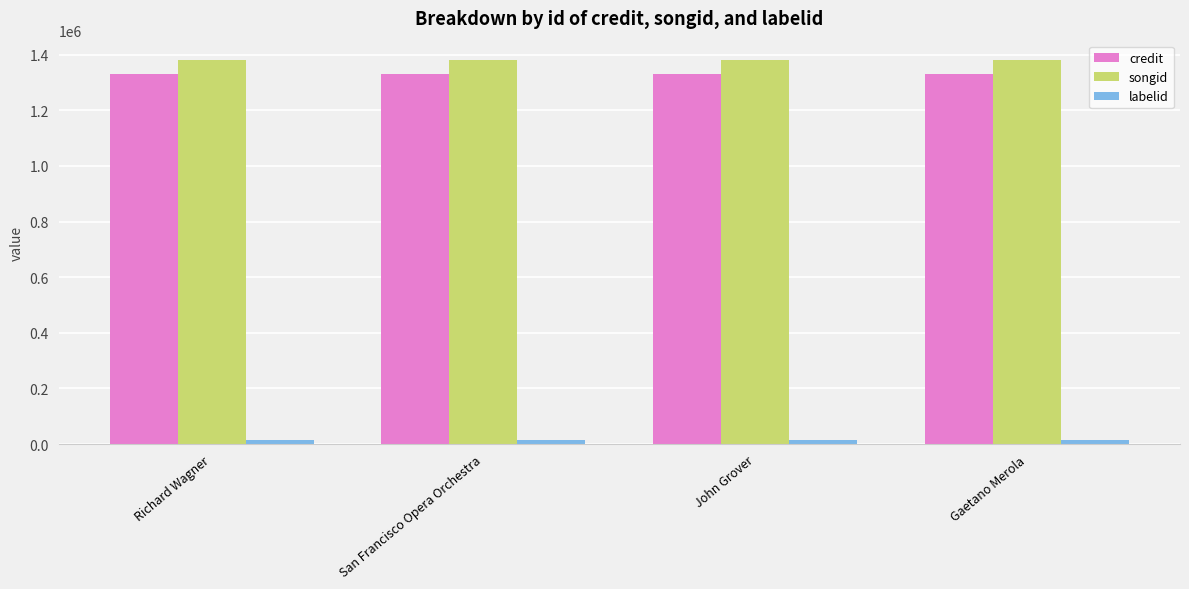

What are all the series names shown in the legend?

credit, songid, labelid